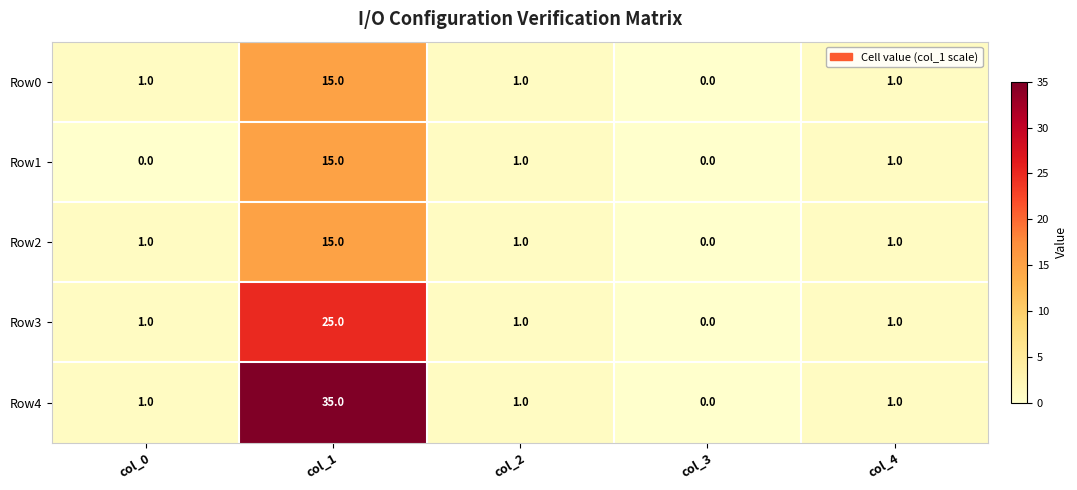

Which category has the highest value across all series?

col_1